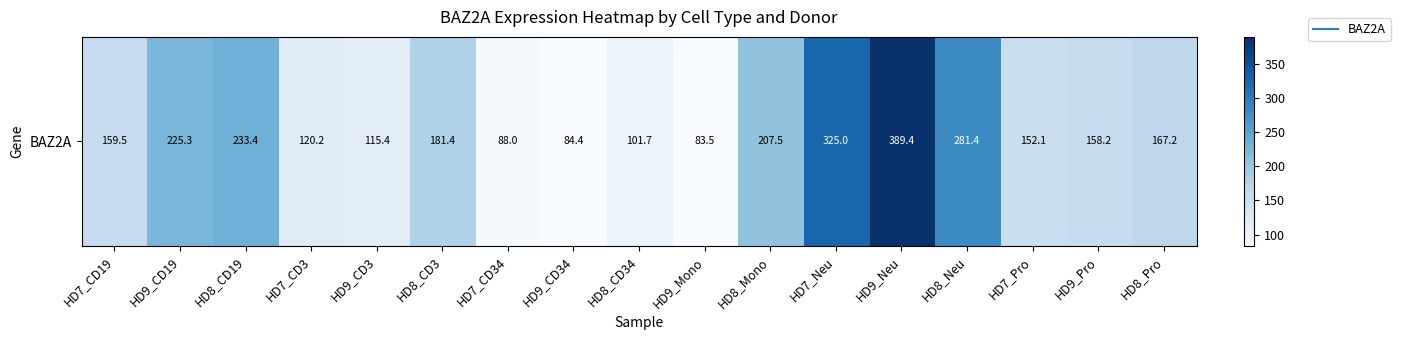

What is the smallest value displayed?

83.5